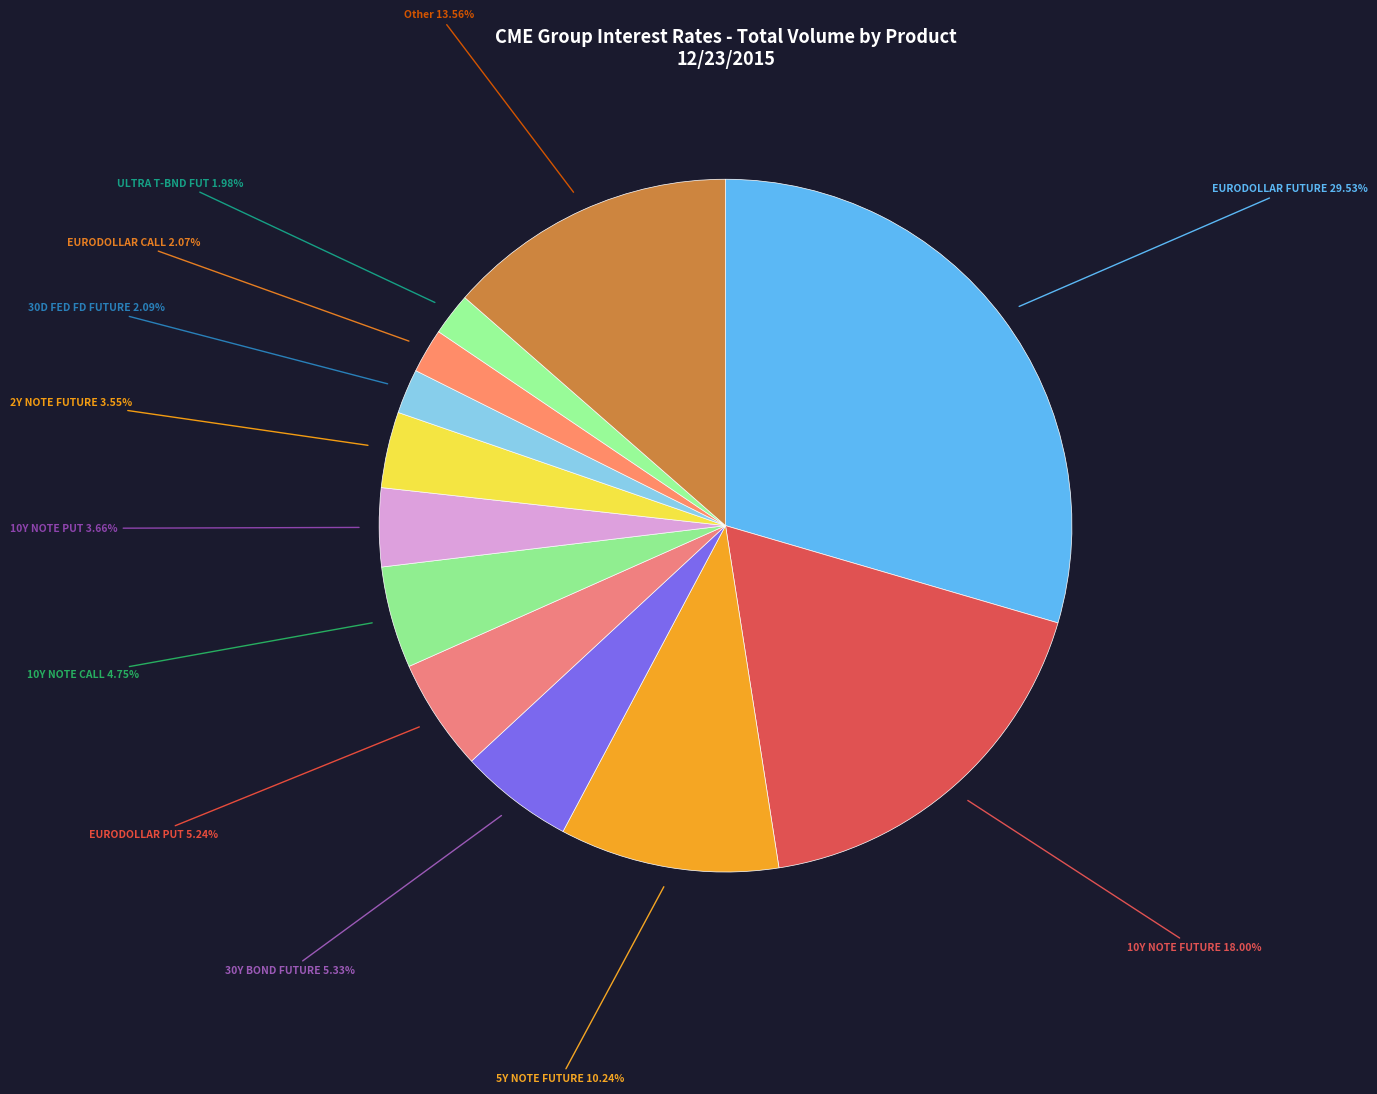

Which has a higher value, EURODOLLAR CALL or 10Y NOTE PUT?

10Y NOTE PUT